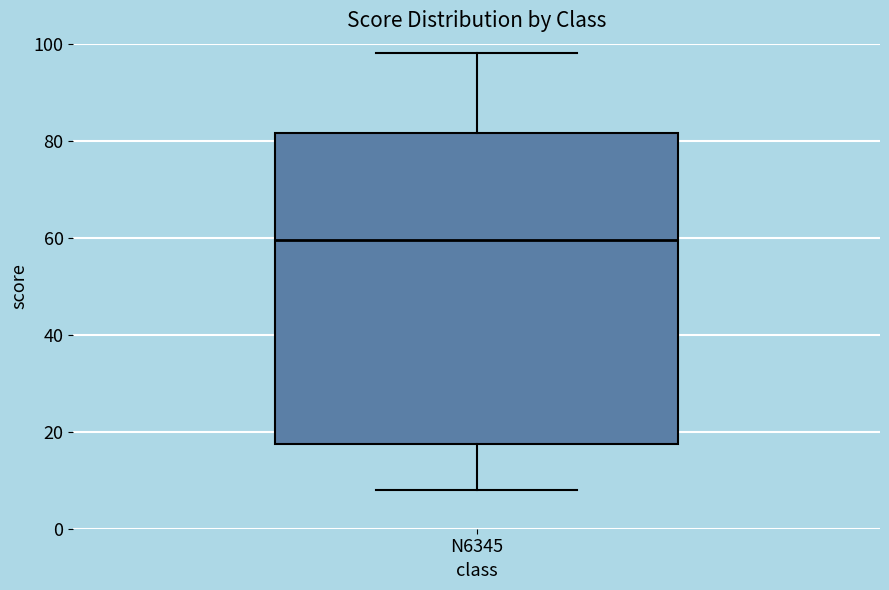

Where is the upper edge of the box for N6345 on the y-axis? The values are not printed on the chart, so give them approximately, as read against the axis.

82